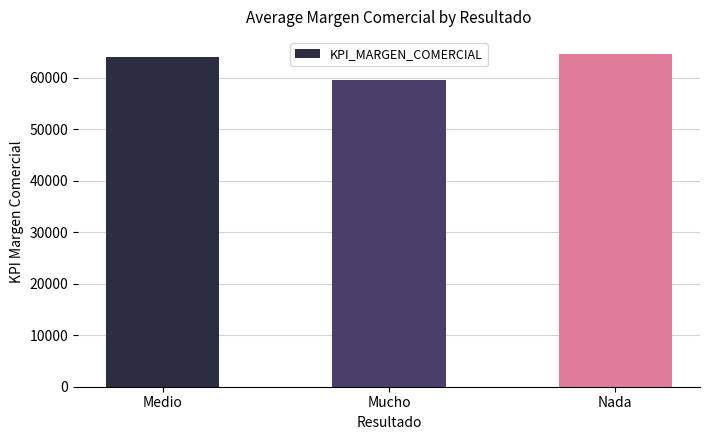

What is the difference between the values at Nada and Medio?

694.1